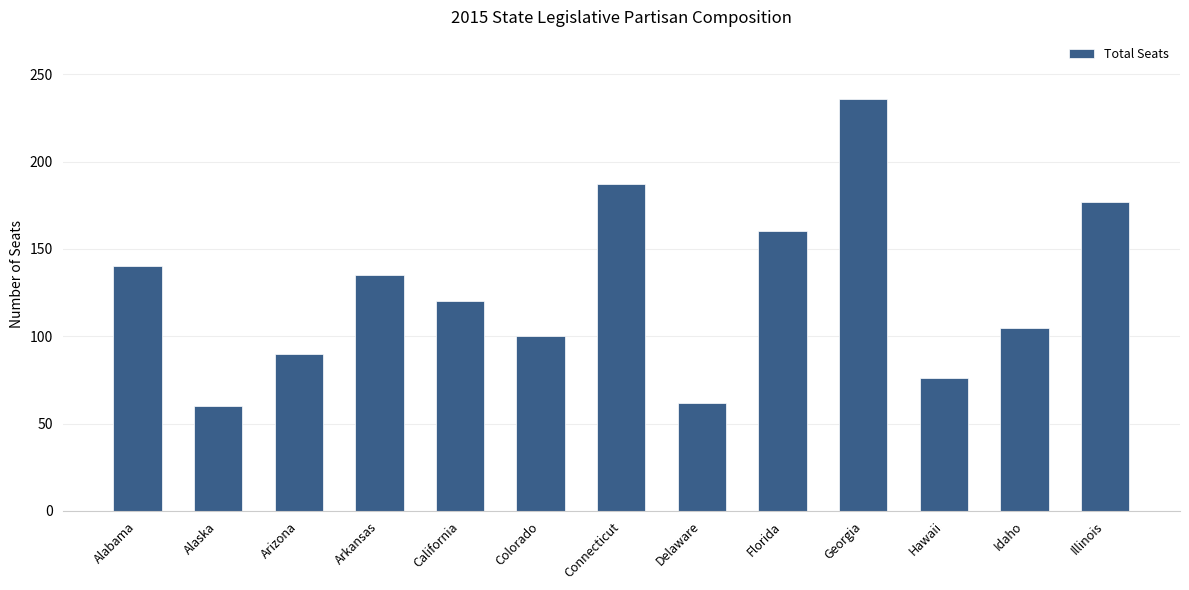

How many bars are there in total?

13